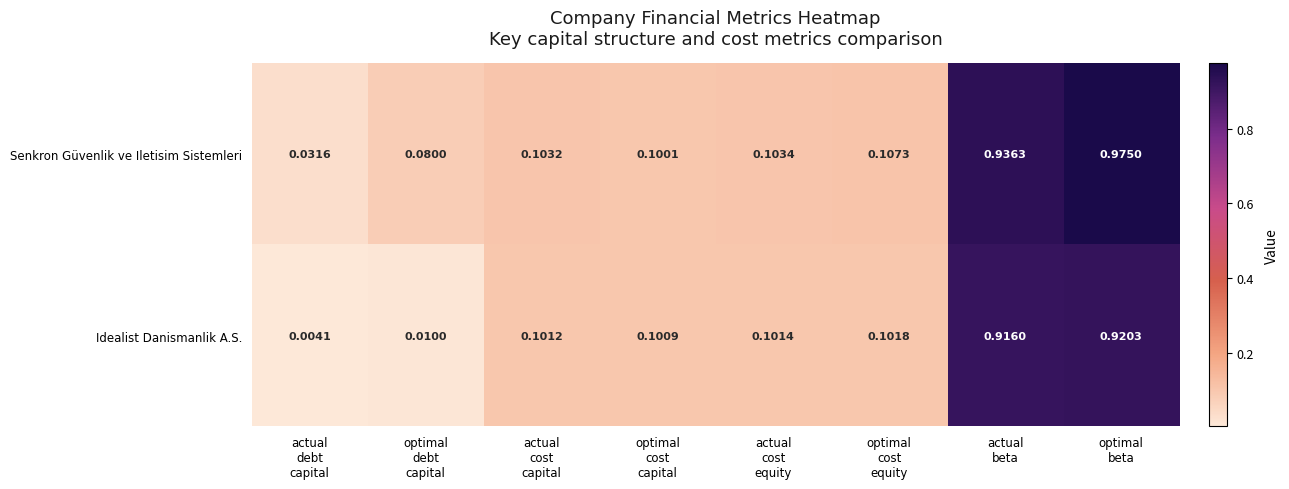

List the series in order of their overall mean, lowest first.

Idealist Danismanlik A.S., Senkron Güvenlik ve Iletisim Sistemleri